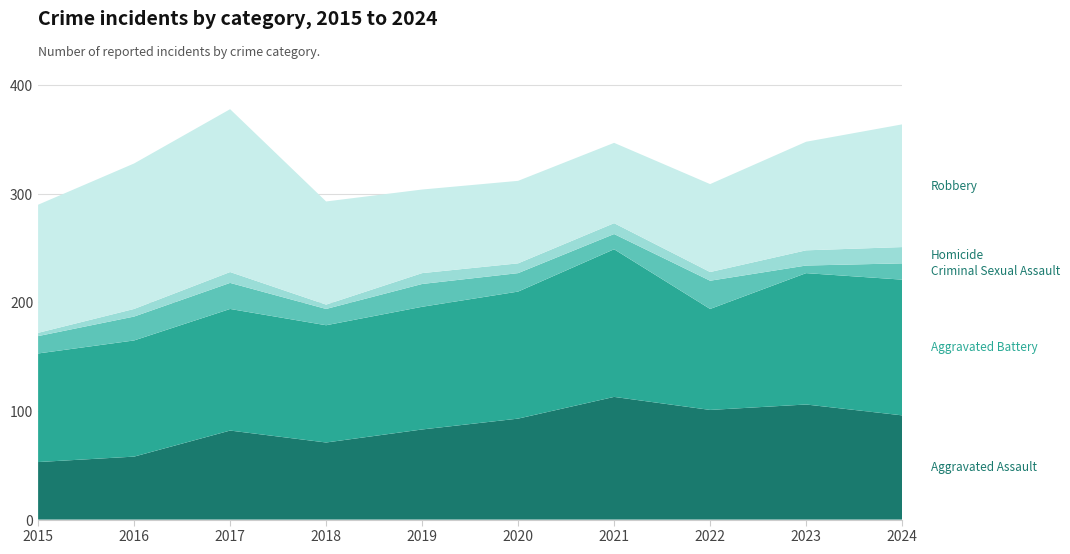

Reading right to left, what are all the values shown in this chart?

Aggravated Assault: 2024=96	2023=106	2022=101	2021=113	2020=93	2019=83	2018=71	2017=82	2016=58	2015=53
Aggravated Battery: 2024=125	2023=121	2022=93	2021=136	2020=117	2019=113	2018=108	2017=112	2016=107	2015=100
Criminal Sexual Assault: 2024=15	2023=7	2022=26	2021=14	2020=17	2019=21	2018=15	2017=24	2016=22	2015=16
Homicide: 2024=15	2023=14	2022=8	2021=10	2020=9	2019=10	2018=4	2017=10	2016=7	2015=3
Robbery: 2024=113	2023=100	2022=81	2021=74	2020=76	2019=77	2018=95	2017=150	2016=134	2015=118